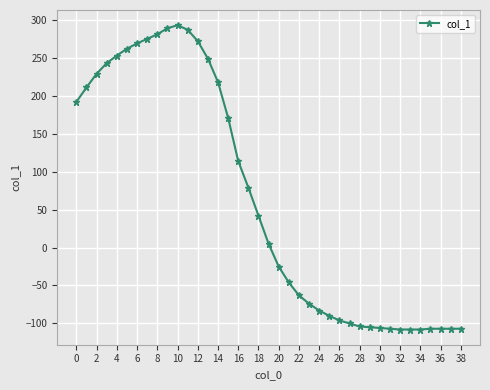

What is the difference between the maximum and minimum values?

401